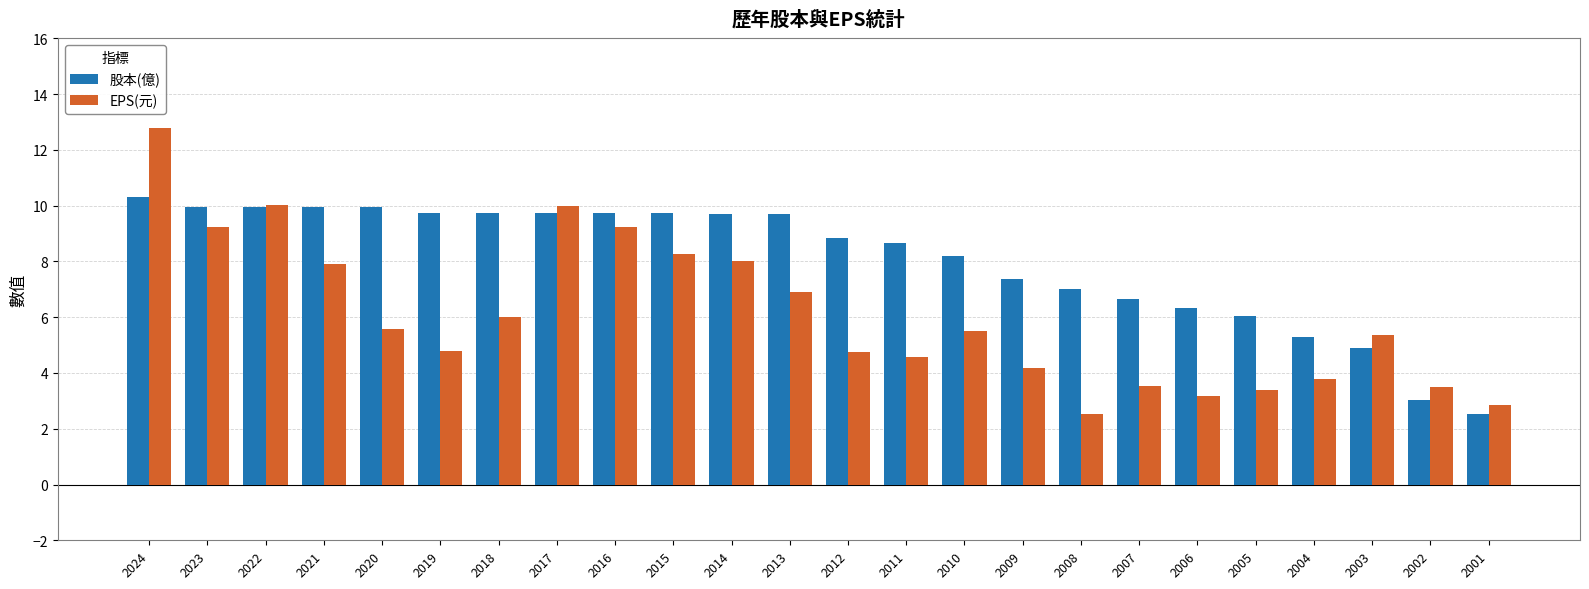

What is the difference between the second highest and second lowest values in the 股本(億) series?

6.9